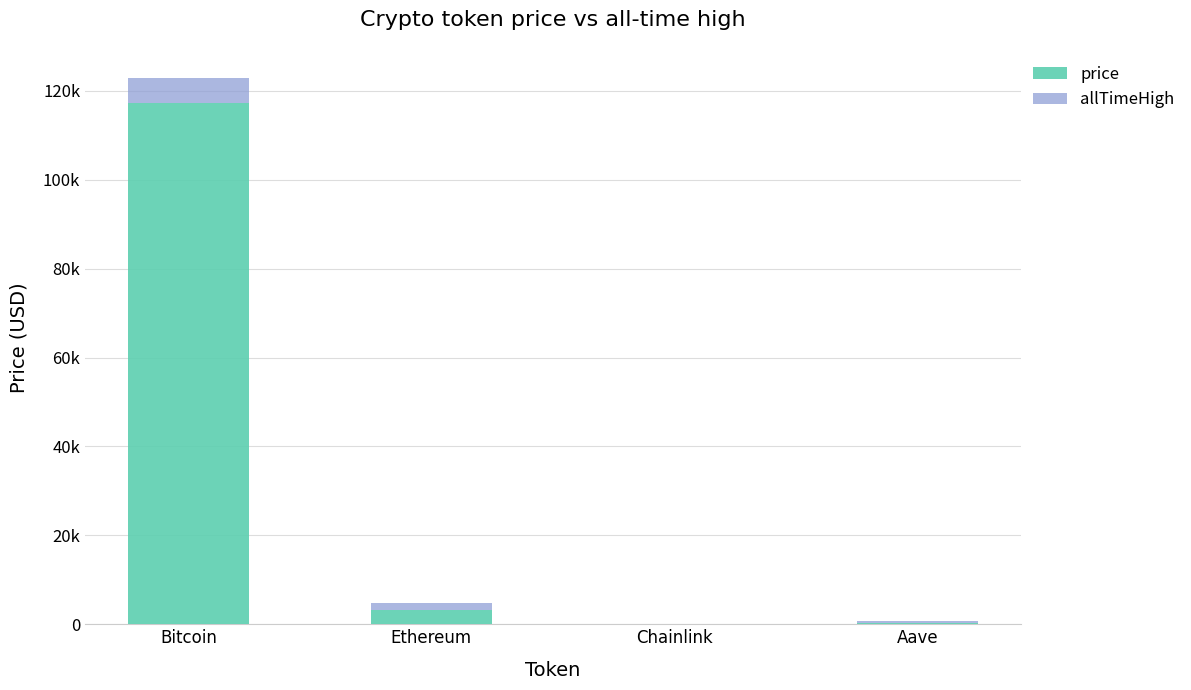

What are all the series names shown in the legend?

price, allTimeHigh